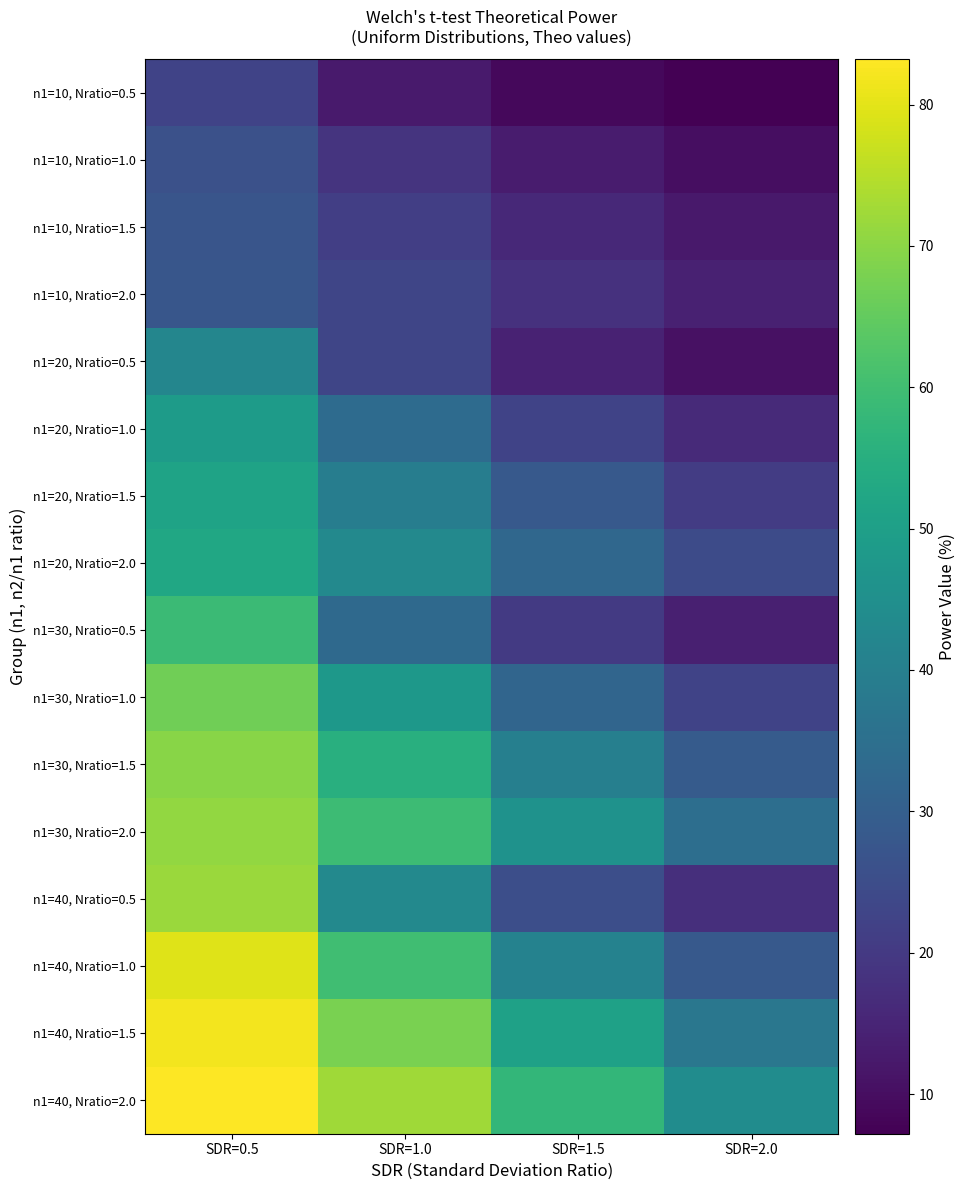

Reading left to right, extract all data points from this chart.

n1=10, Nratio=0.5: SDR=0.5=22.3	SDR=1.0=12.8	SDR=1.5=8.8	SDR=2.0=7.2
n1=10, Nratio=1.0: SDR=0.5=25.9	SDR=1.0=18.5	SDR=1.5=13.1	SDR=2.0=10.1
n1=10, Nratio=1.5: SDR=0.5=27.1	SDR=1.0=21.4	SDR=1.5=16.0	SDR=2.0=12.4
n1=10, Nratio=2.0: SDR=0.5=27.7	SDR=1.0=23.1	SDR=1.5=18.1	SDR=2.0=14.3
n1=20, Nratio=0.5: SDR=0.5=42.2	SDR=1.0=23.1	SDR=1.5=14.3	SDR=2.0=10.5
n1=20, Nratio=1.0: SDR=0.5=48.9	SDR=1.0=33.8	SDR=1.5=22.6	SDR=2.0=16.2
n1=20, Nratio=1.5: SDR=0.5=51.3	SDR=1.0=39.4	SDR=1.5=28.3	SDR=2.0=20.8
n1=20, Nratio=2.0: SDR=0.5=52.5	SDR=1.0=42.9	SDR=1.5=32.5	SDR=2.0=24.6
n1=30, Nratio=0.5: SDR=0.5=58.9	SDR=1.0=33.3	SDR=1.5=20.0	SDR=2.0=13.9
n1=30, Nratio=1.0: SDR=0.5=66.8	SDR=1.0=47.8	SDR=1.5=32.0	SDR=2.0=22.4
n1=30, Nratio=1.5: SDR=0.5=69.6	SDR=1.0=55.1	SDR=1.5=40.1	SDR=2.0=29.2
n1=30, Nratio=2.0: SDR=0.5=71.0	SDR=1.0=59.5	SDR=1.5=45.9	SDR=2.0=34.6
n1=40, Nratio=0.5: SDR=0.5=71.9	SDR=1.0=42.9	SDR=1.5=25.6	SDR=2.0=17.3
n1=40, Nratio=1.0: SDR=0.5=79.4	SDR=1.0=59.8	SDR=1.5=40.9	SDR=2.0=28.5
n1=40, Nratio=1.5: SDR=0.5=82.0	SDR=1.0=67.8	SDR=1.5=50.8	SDR=2.0=37.2
n1=40, Nratio=2.0: SDR=0.5=83.2	SDR=1.0=72.2	SDR=1.5=57.5	SDR=2.0=44.1